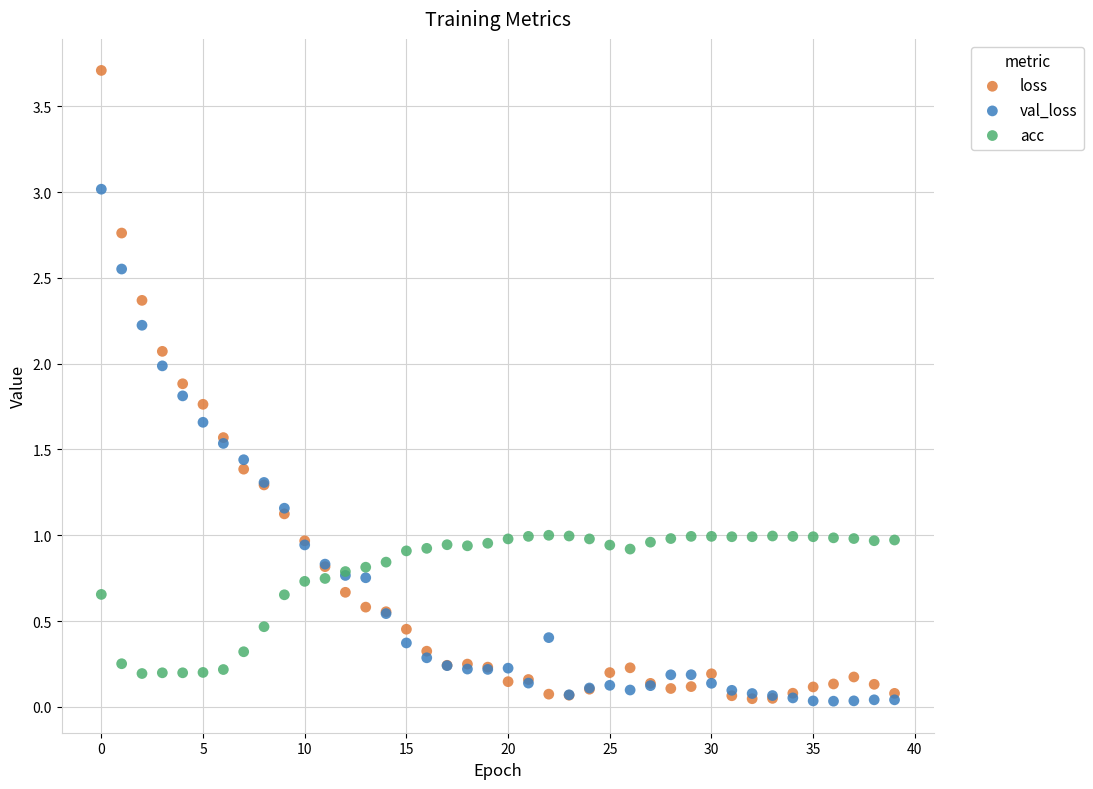

What are all the series names shown in the legend?

loss, val_loss, acc